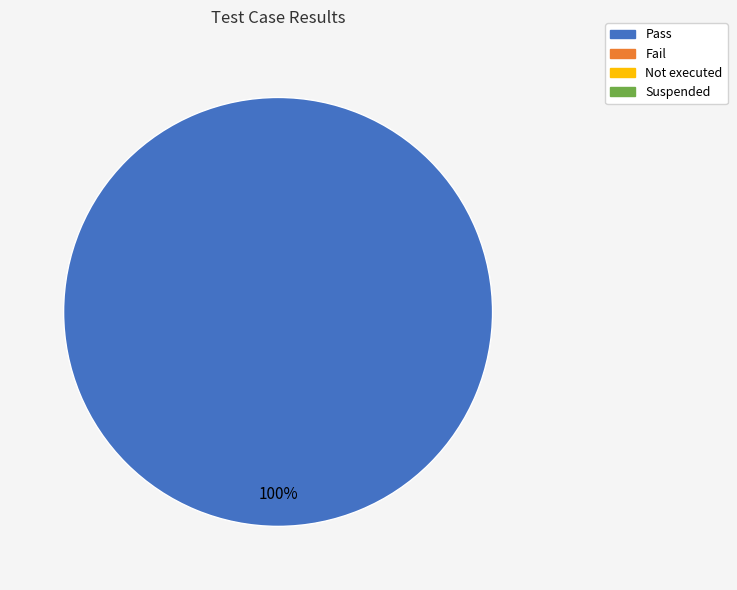

Is there any slice that represents more than half of the pie?

Yes